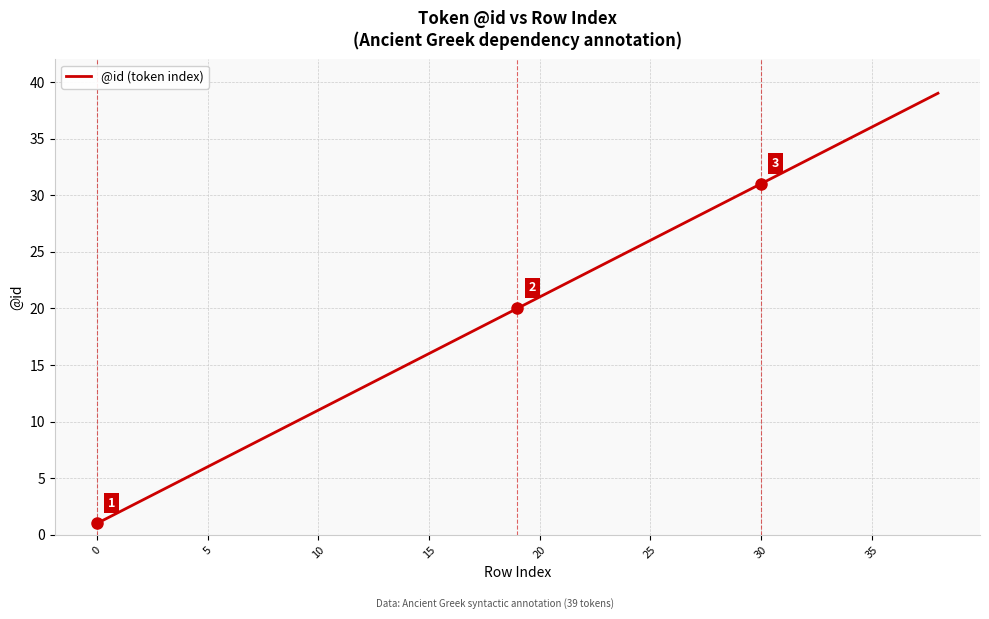

Does the chart display data point markers on the line(s)?

No